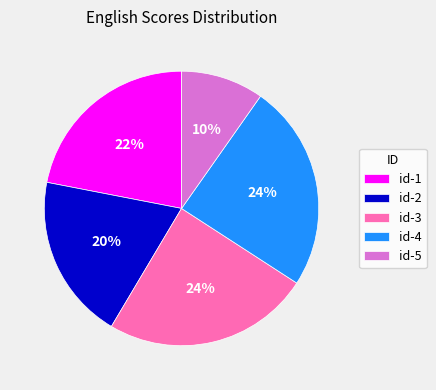

Which category has the smallest portion of the pie?

id-5